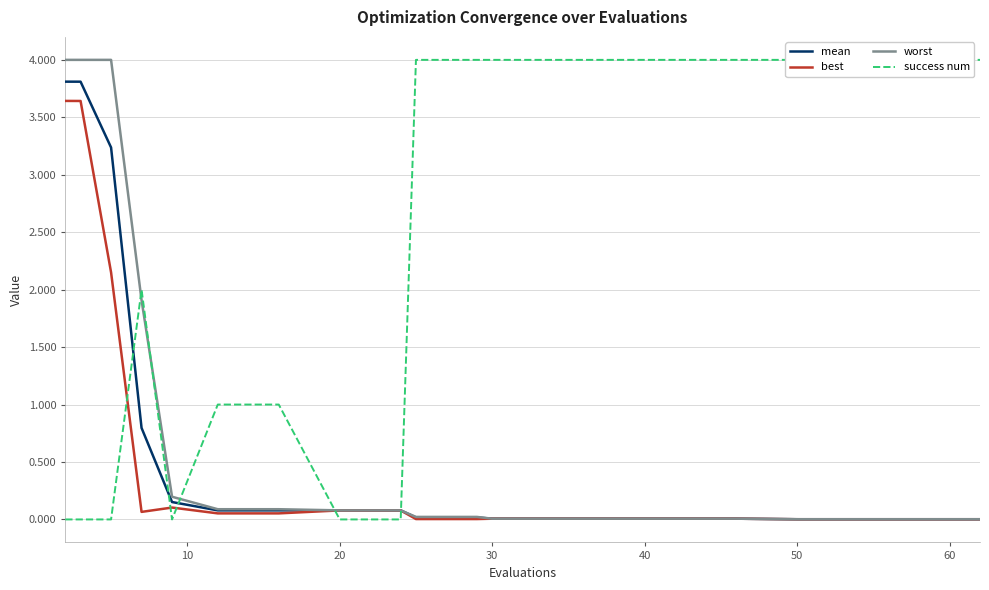

What is the highest value of the best series?

3.6